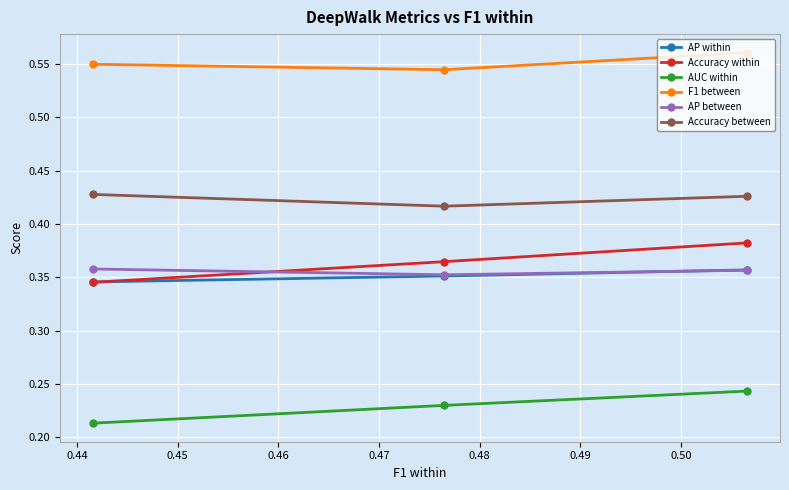

How many lines are shown in the chart?

6